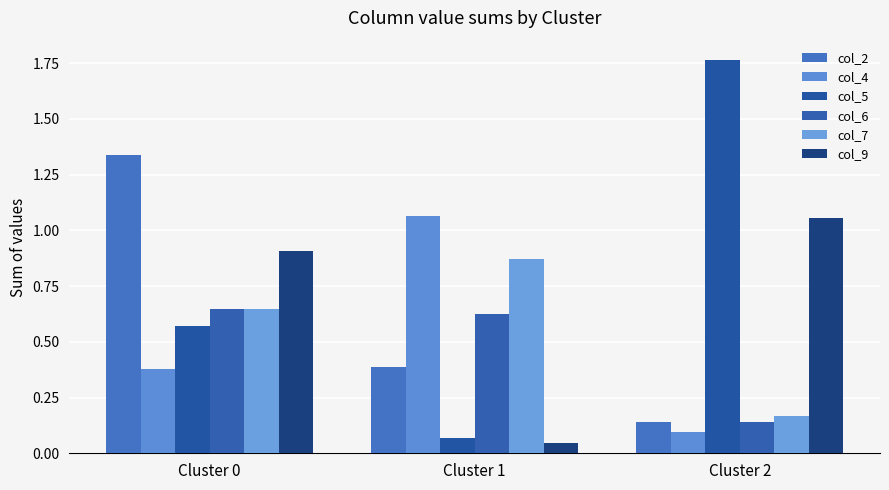

The value of col_5 at Cluster 1 is 0.1. True or false?

True